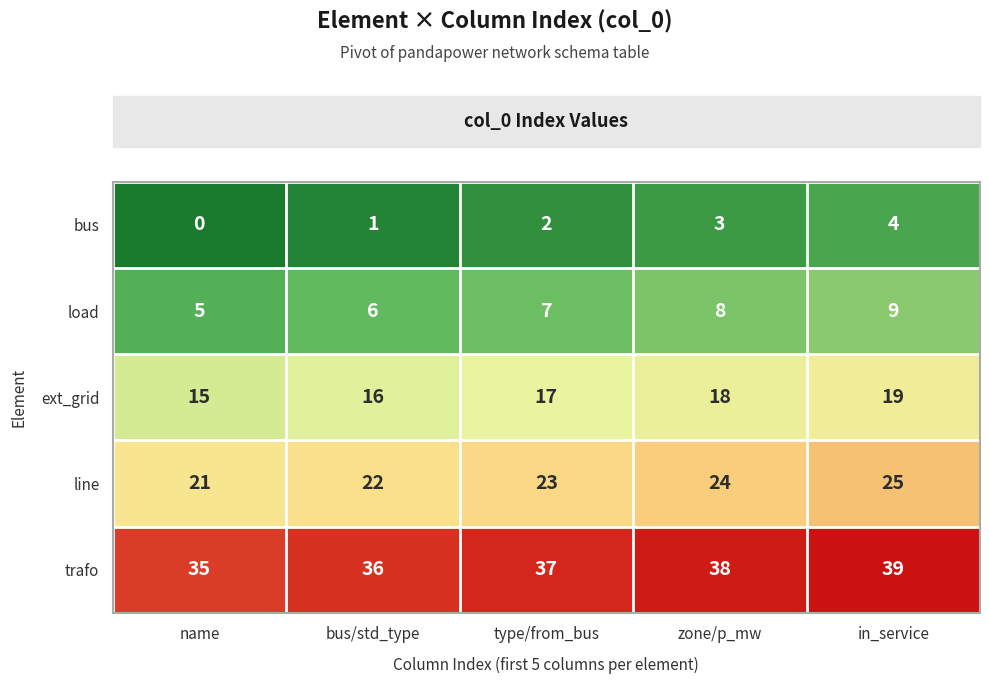

At name, list the series in order from smallest to largest.

bus, load, ext_grid, line, trafo